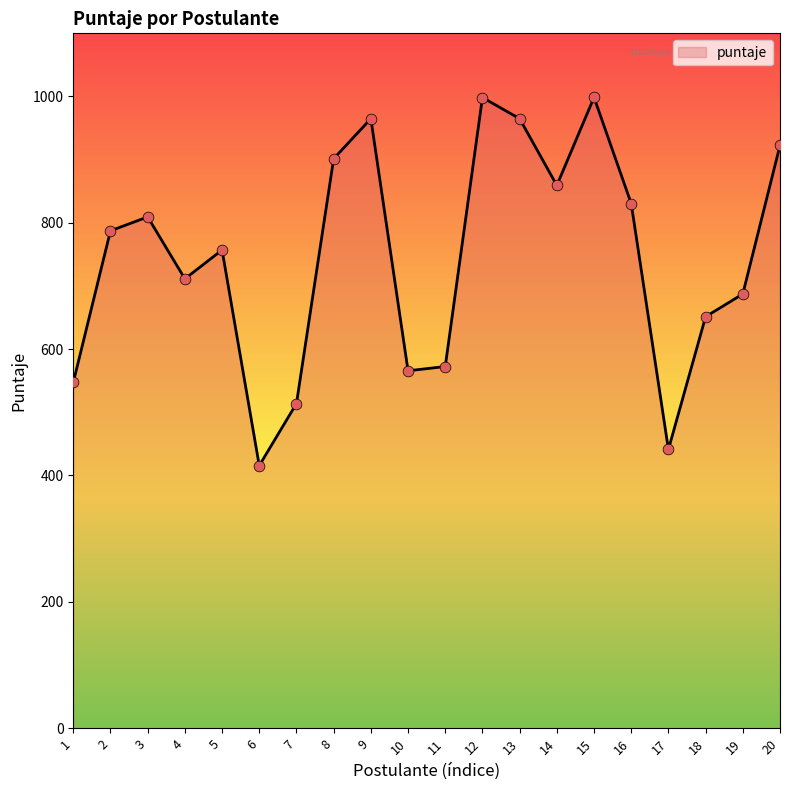

What is the change in value from 11 to 15?

+426.1